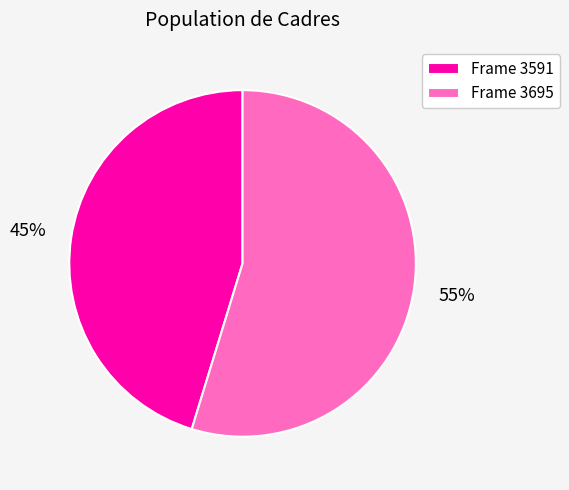

Between Frame 3591 and Frame 3695, which is larger?

Frame 3695